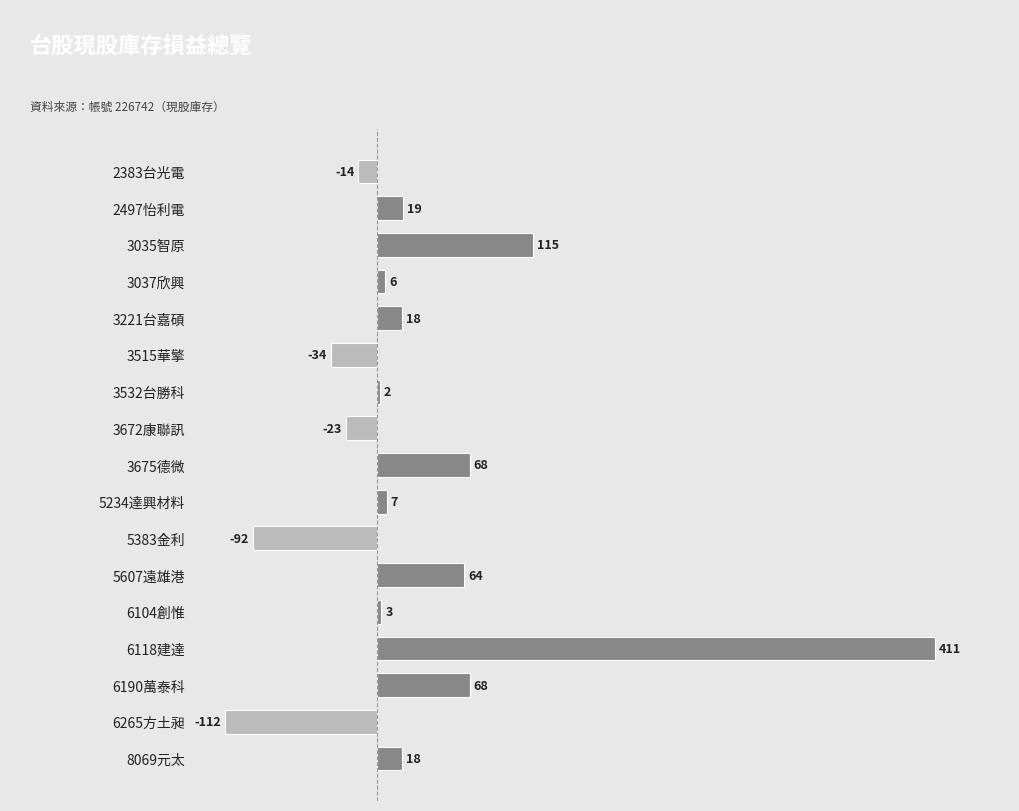

Reading top to bottom, what are all the values shown in this chart?

2383台光電=-14	2497怡利電=19	3035智原=115	3037欣興=6	3221台嘉碩=18	3515華擎=-34	3532台勝科=2	3672康聯訊=-23	3675德微=68	5234達興材料=7	5383金利=-92	5607遠雄港=64	6104創惟=3	6118建達=411	6190萬泰科=68	6265方土昶=-112	8069元太=18